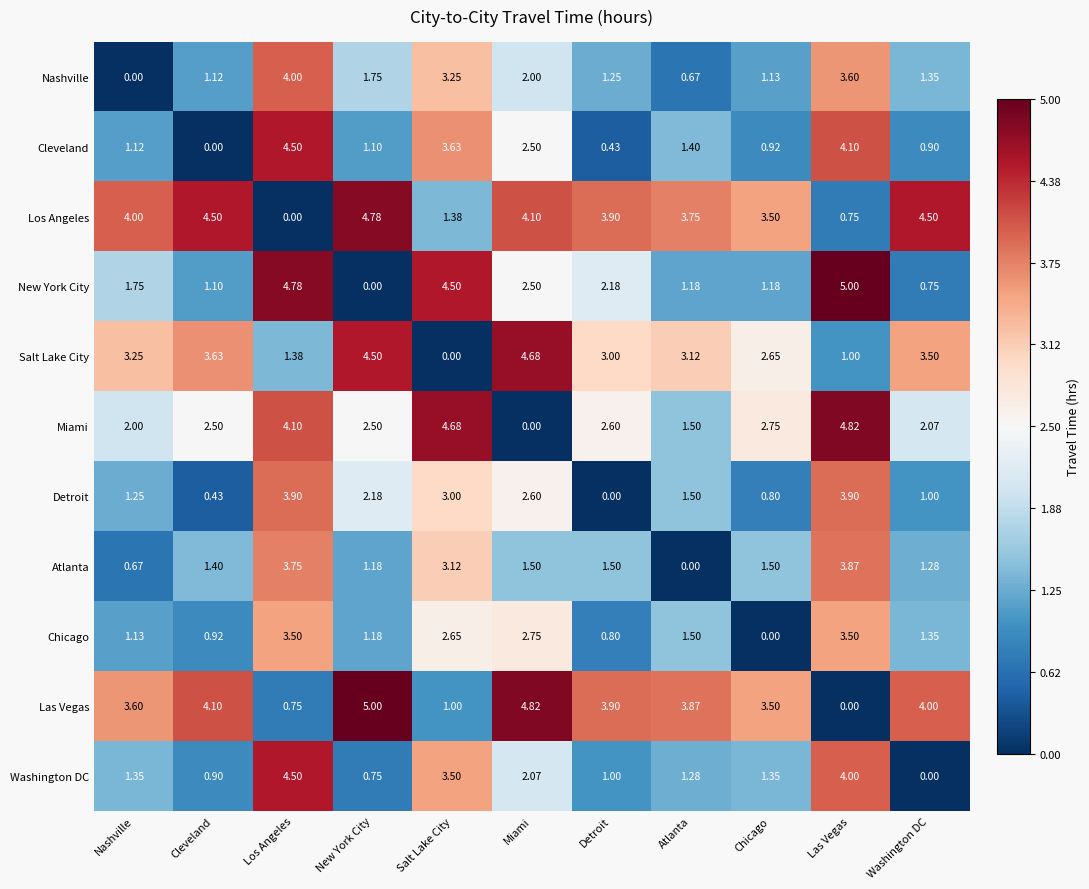

Where is Las Vegas nearest to the value 2?

Salt Lake City